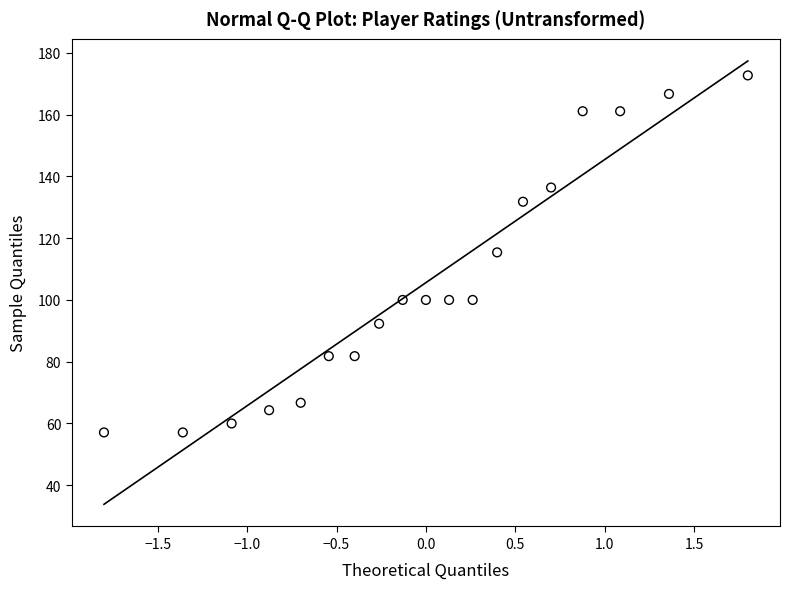

What is the range of Y values (max minus min)?

115.6